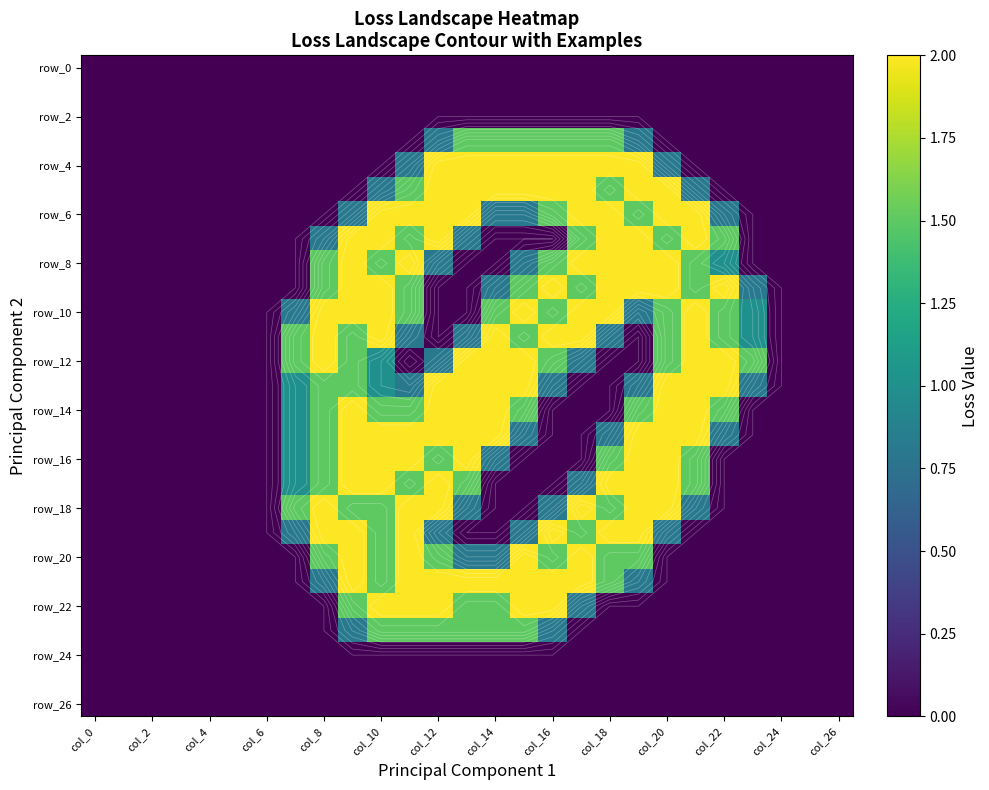

Which category has the highest value in the row_26 series?

col_0